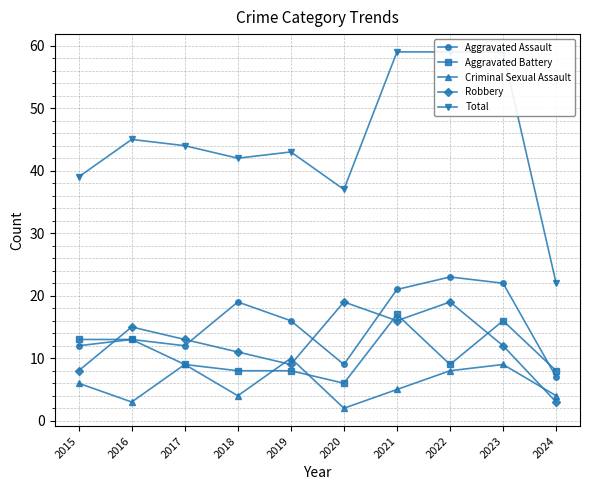

Reading left to right, extract all data points from this chart.

Aggravated Assault: 2015=12	2016=13	2017=12	2018=19	2019=16	2020=9	2021=21	2022=23	2023=22	2024=7
Aggravated Battery: 2015=13	2016=13	2017=9	2018=8	2019=8	2020=6	2021=17	2022=9	2023=16	2024=8
Criminal Sexual Assault: 2015=6	2016=3	2017=9	2018=4	2019=10	2020=2	2021=5	2022=8	2023=9	2024=4
Robbery: 2015=8	2016=15	2017=13	2018=11	2019=9	2020=19	2021=16	2022=19	2023=12	2024=3
Total: 2015=39	2016=45	2017=44	2018=42	2019=43	2020=37	2021=59	2022=59	2023=59	2024=22